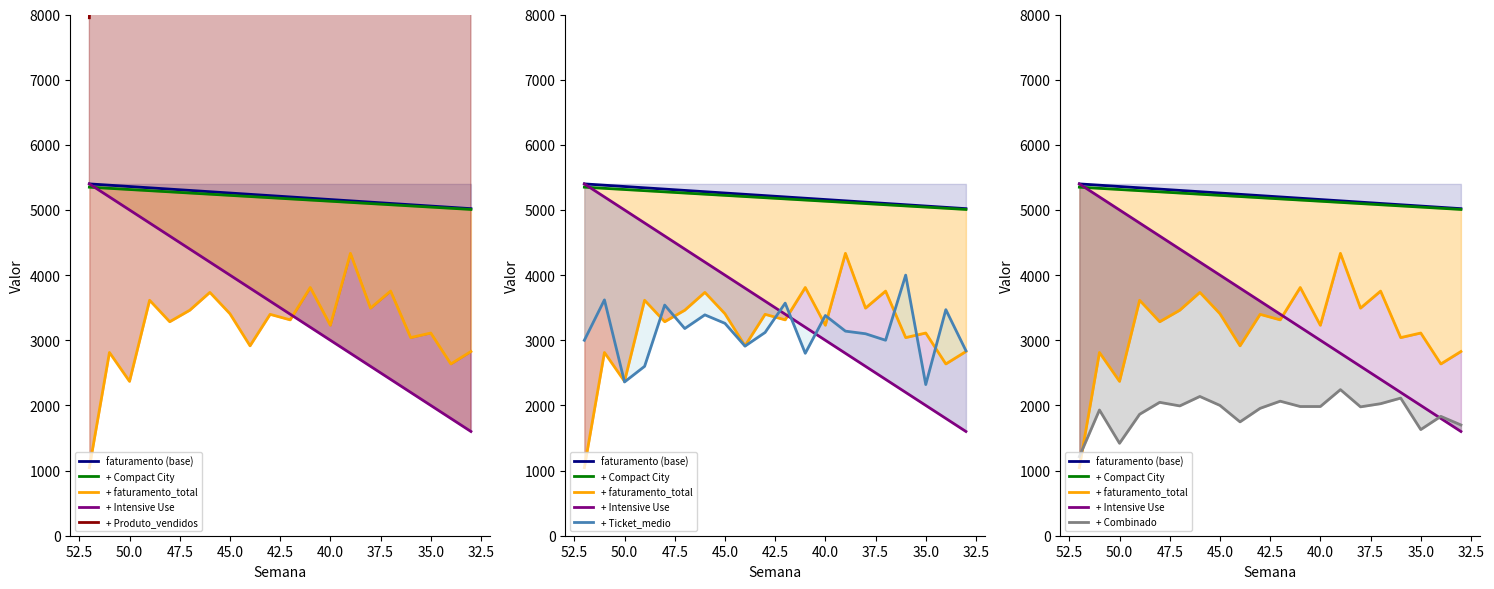

Is it true that faturamento_total equals 721.6 at 52?

False